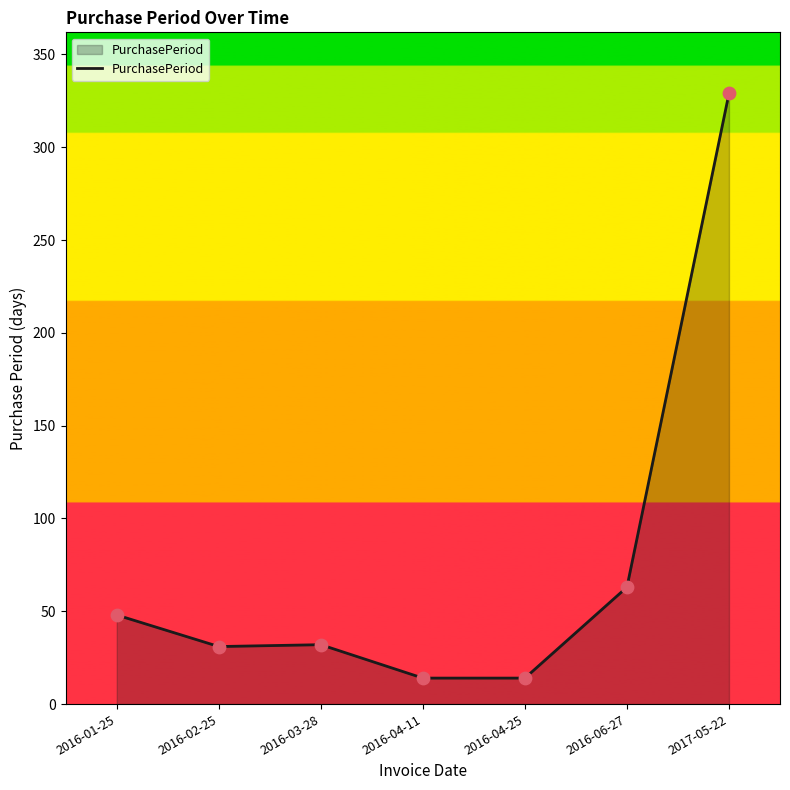

What is the change in value from 2016-01-25 to 2016-06-27?

+15